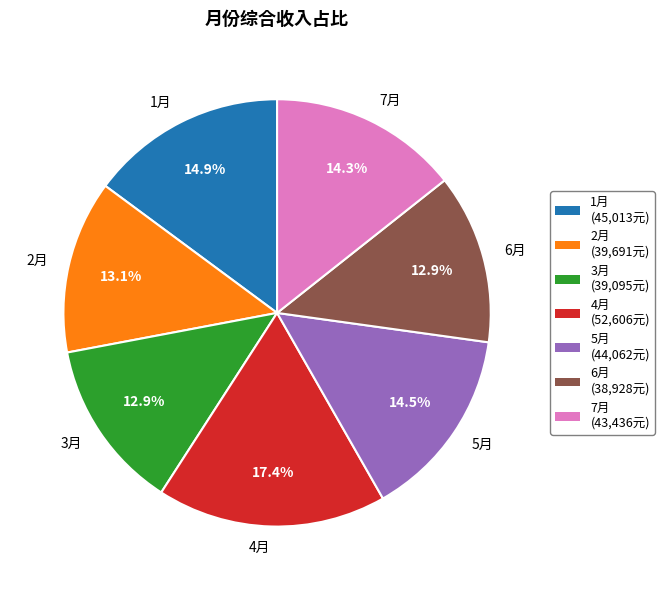

What portion of the pie excludes 6月?

87.1%